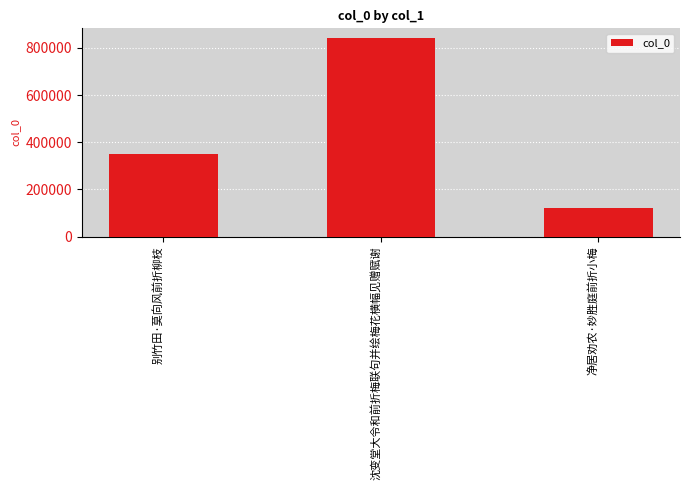

What position from the left is 净居劝农·妙胜庭前折小梅?

3